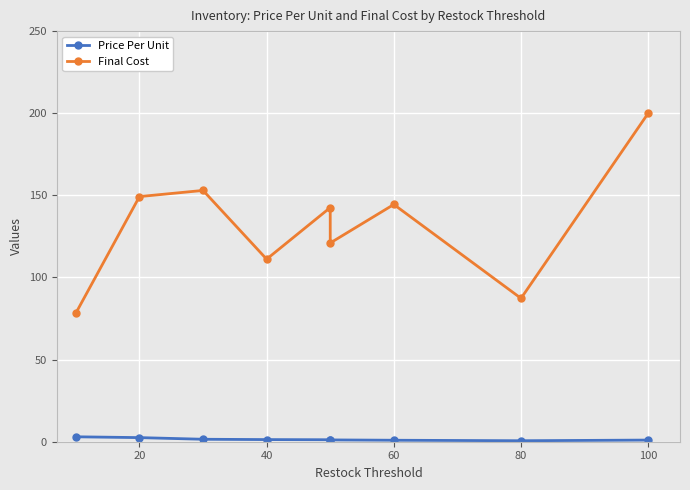

The Price Per Unit series shows 0.3 at 100. True or false?

False